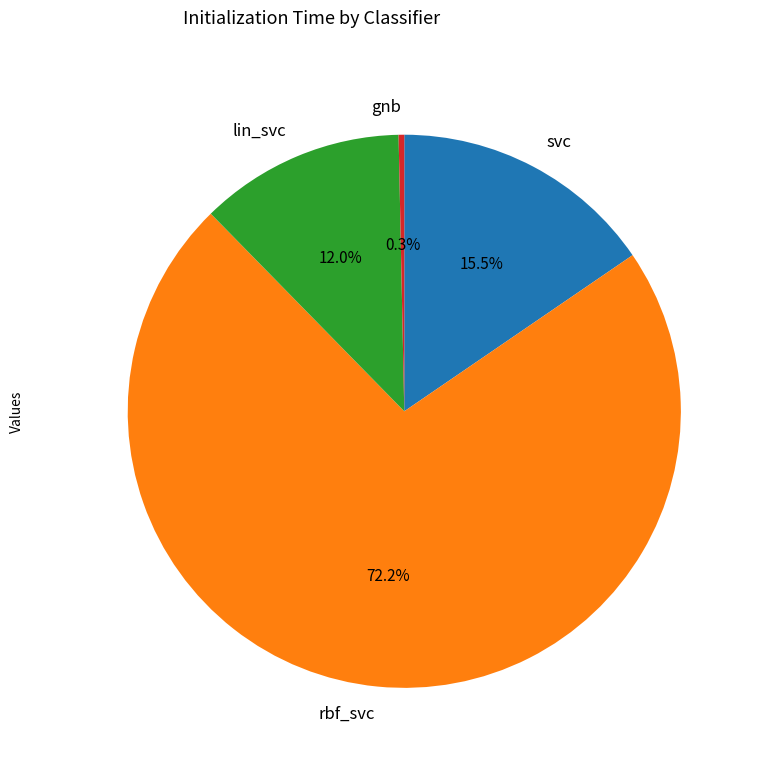

What is the largest slice in the pie chart?

rbf_svc